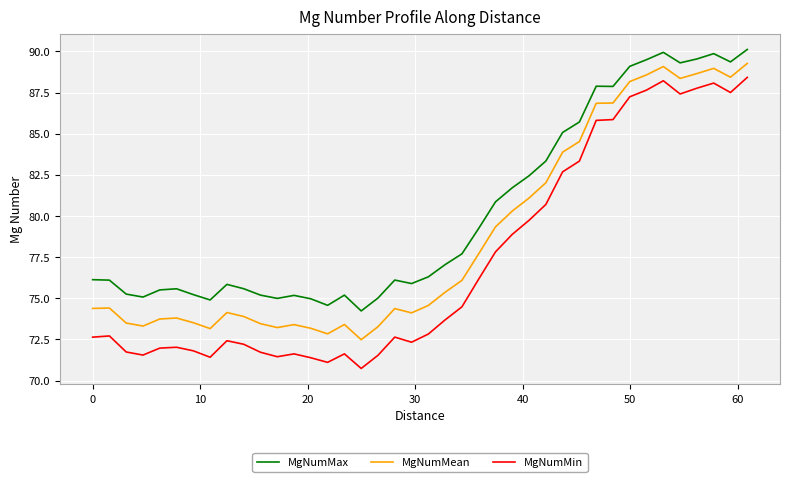

List the series in order of their overall mean, highest first.

MgNumMax, MgNumMean, MgNumMin